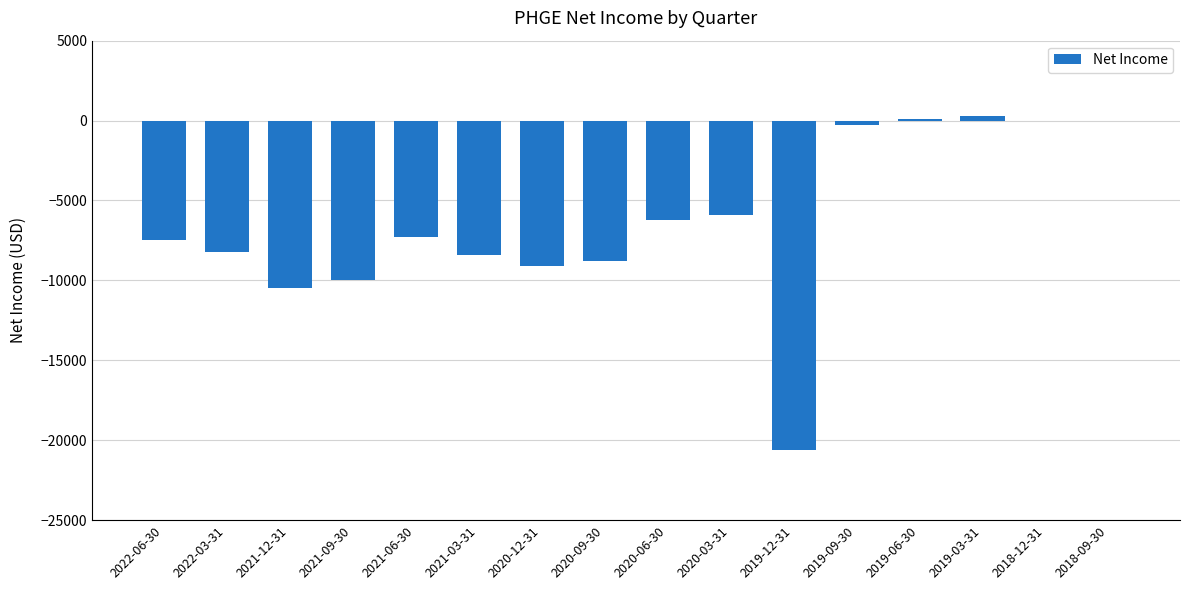

What is the sum of the values at 2020-06-30 and 2020-03-31?

-12100